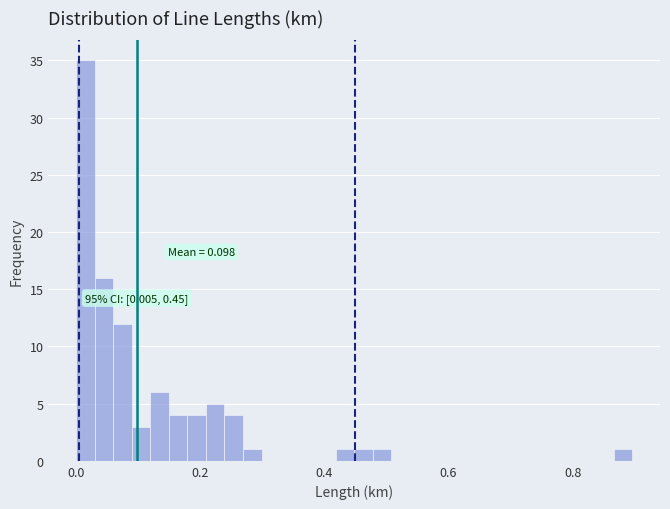

Read against the x-axis, roughly where is the centre of the tallest bar?

0.02